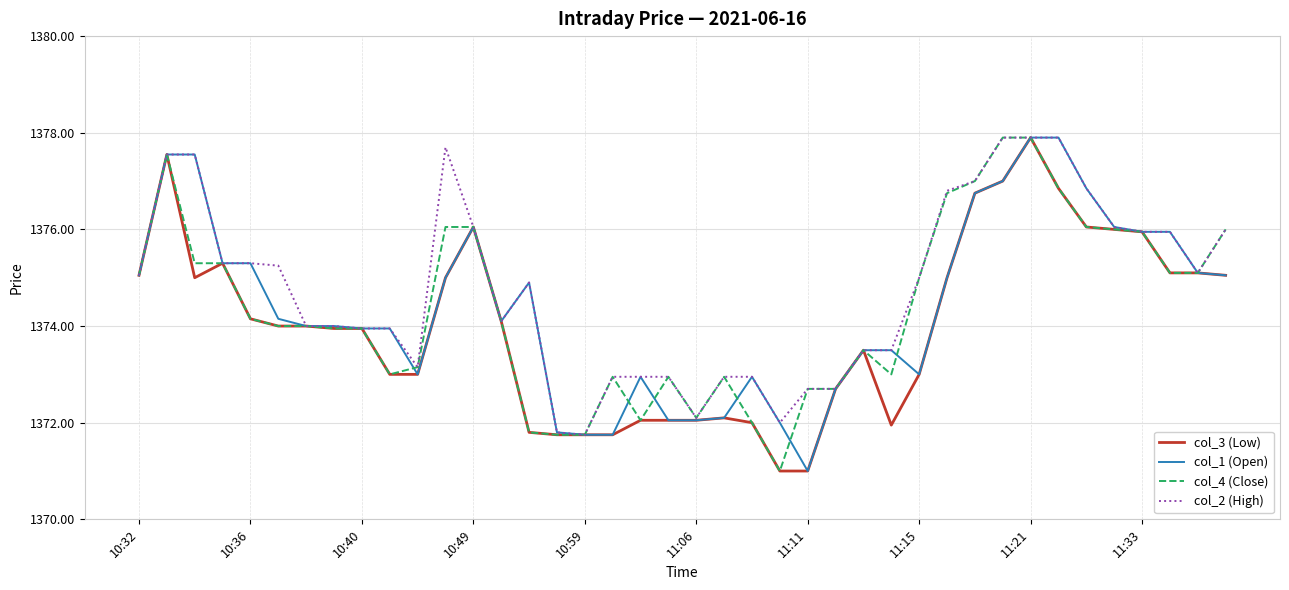

What is the highest value of the col_2 (High) series?

1377.9